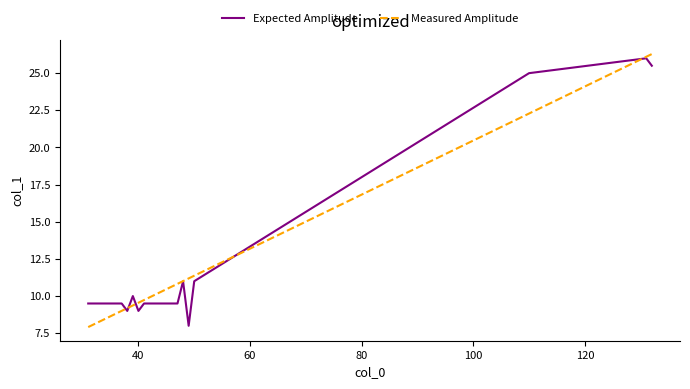

What is the minimum value shown in the chart?

7.9